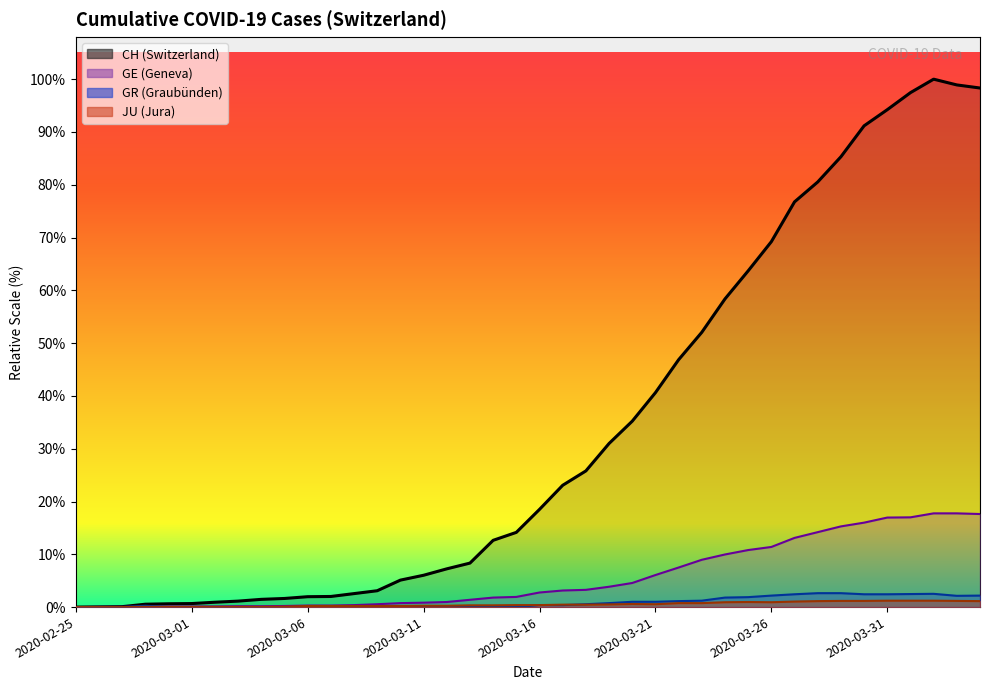

At 2020-03-30, list the series in order from smallest to largest.

JU, GR, GE, CH